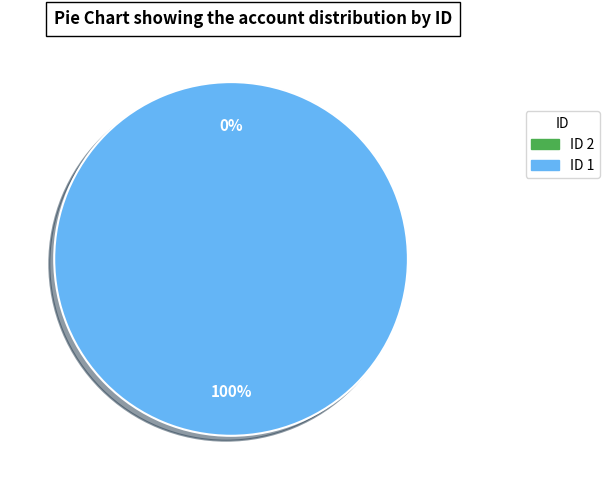

How many segments does this pie chart have?

2